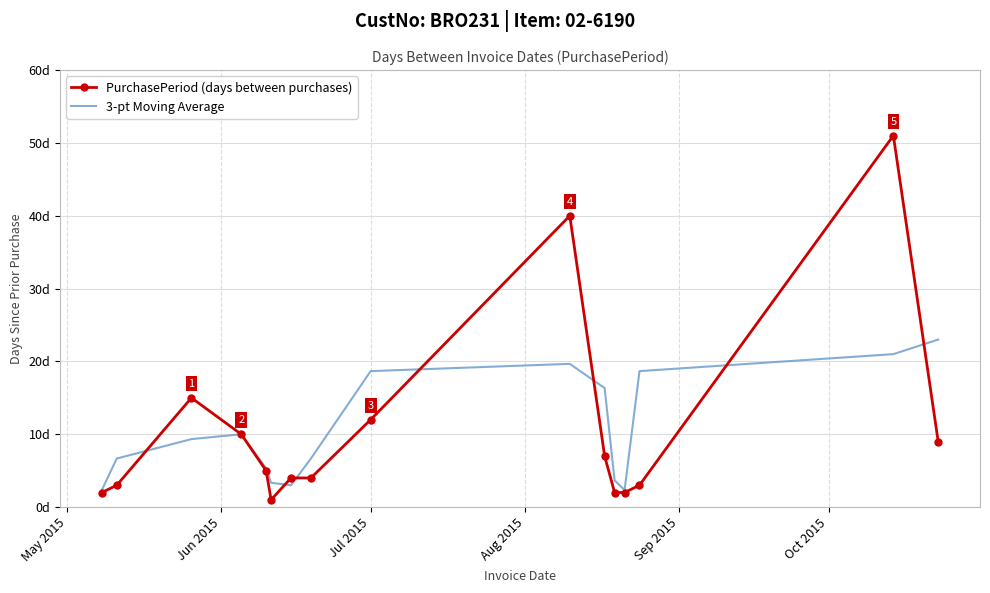

After their last crossing, which series has the higher values: 3-pt Moving Average or PurchasePeriod (days between purchases)?

3-pt Moving Average